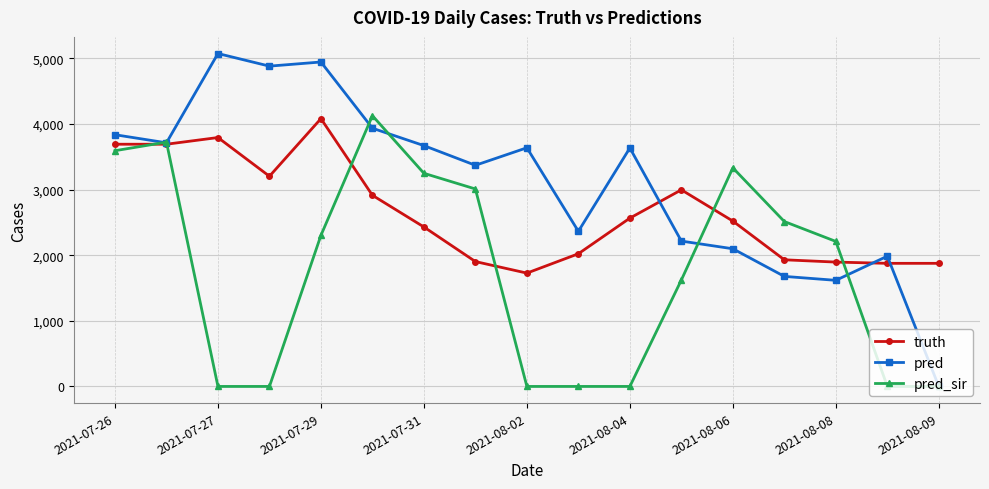

What is the difference between the second highest and minimum values in the pred_sir series?

3722.6